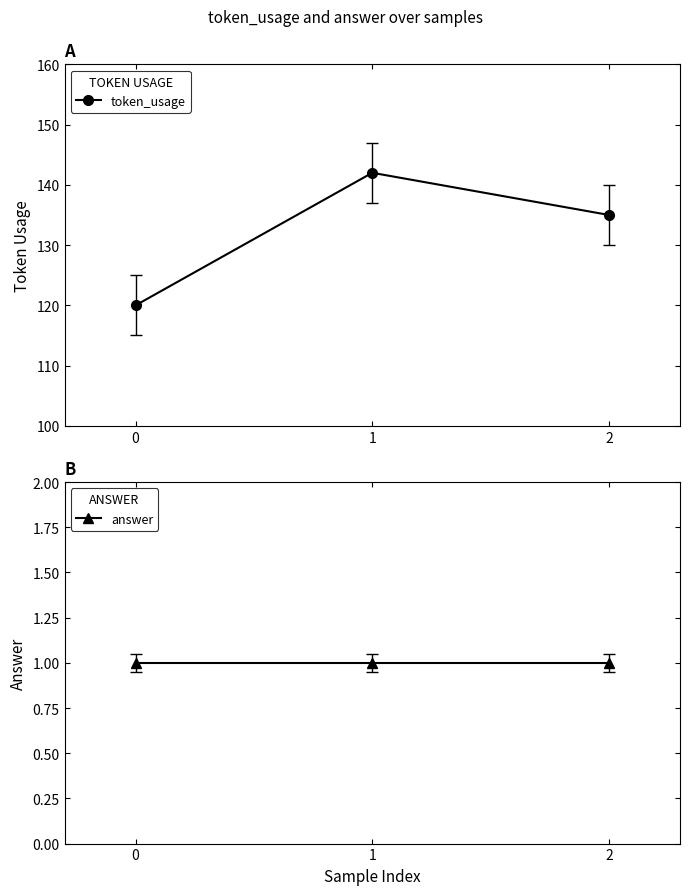

How many values in the token_usage series exceed 135?

1